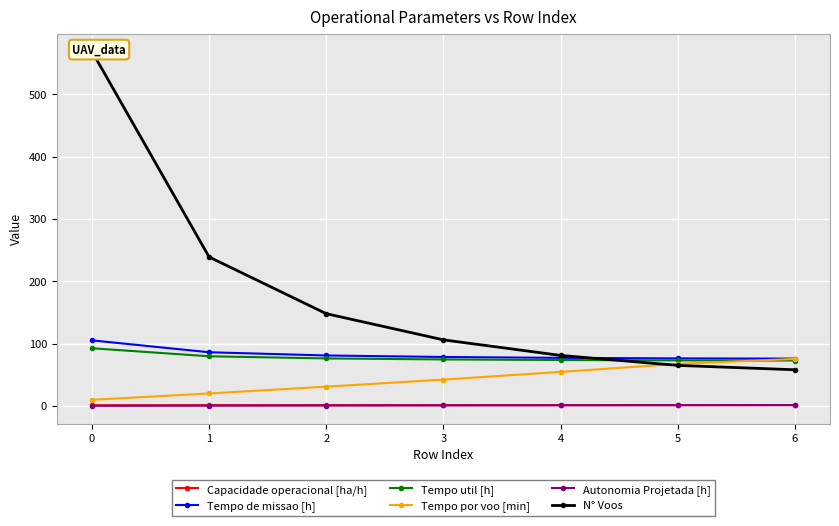

What is the maximum value for Tempo por voo [min]?

75.3